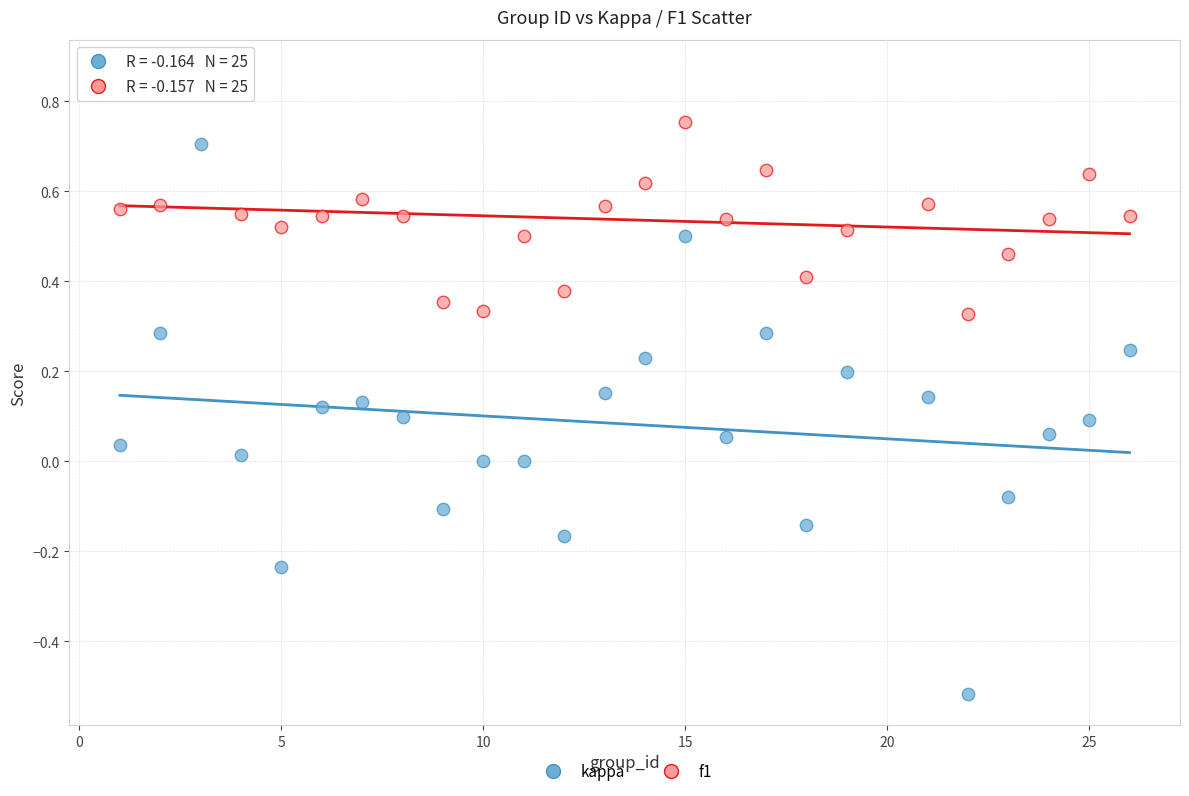

Across all data points, what is the range of Y values (max minus min)?

1.4